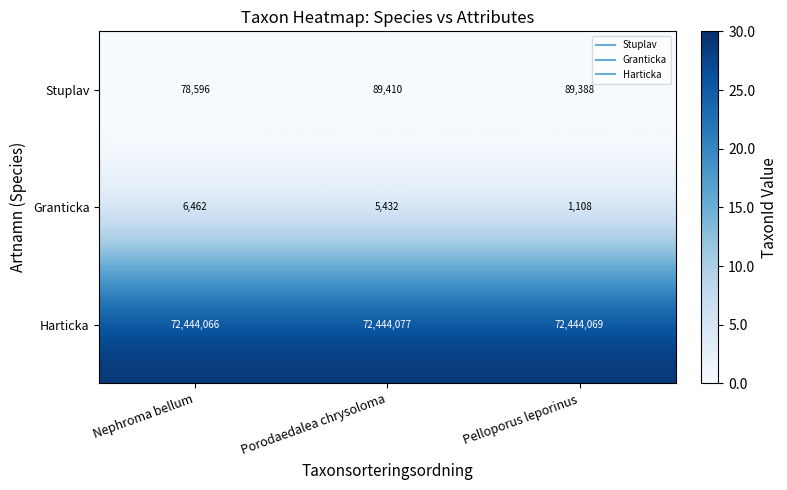

Reading left to right, what are all the values shown in this chart?

Stuplav: 78596	89410	89388
Granticka: 6462	5432	1108
Harticka: 72444066	72444077	72444069